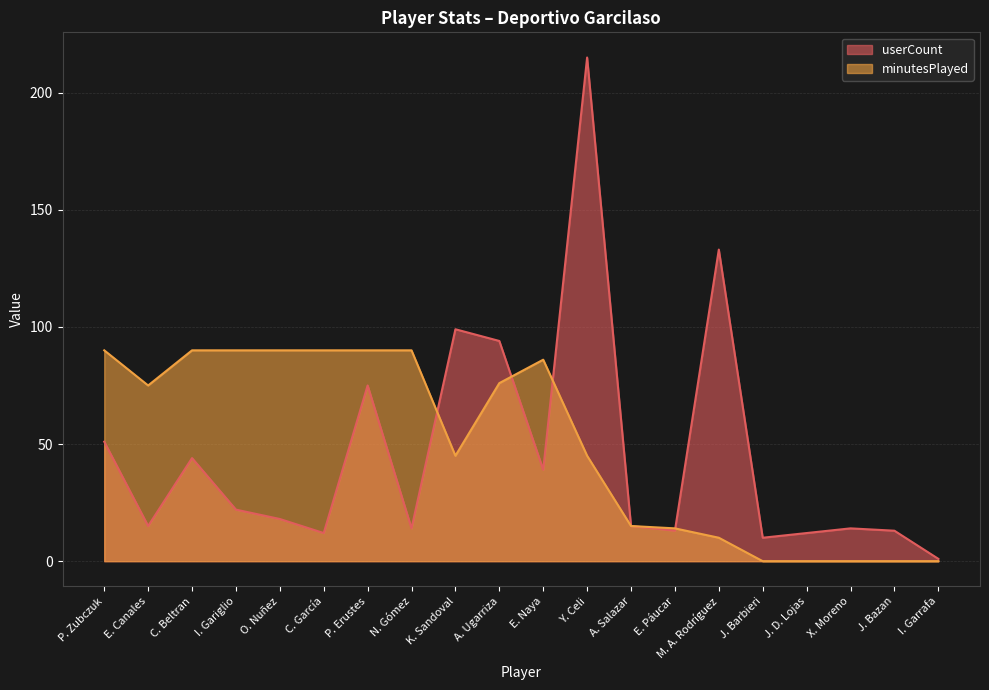

How many interior local valleys does the minutesPlayed series have?

2